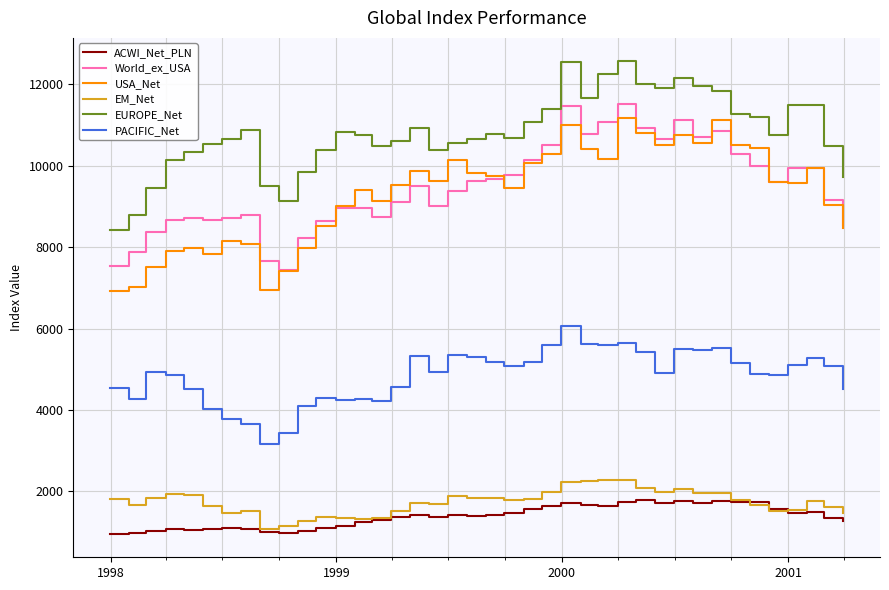

Which series has the largest total across all categories?

EUROPE_Net